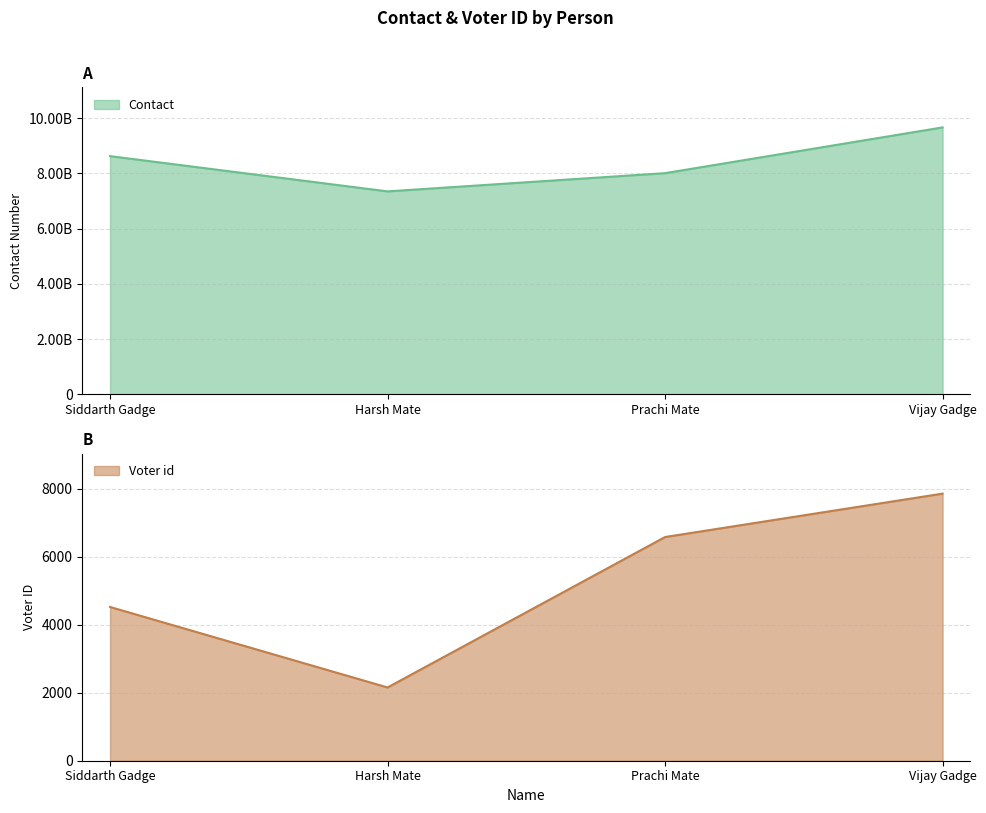

How many distinct data groups are displayed?

2